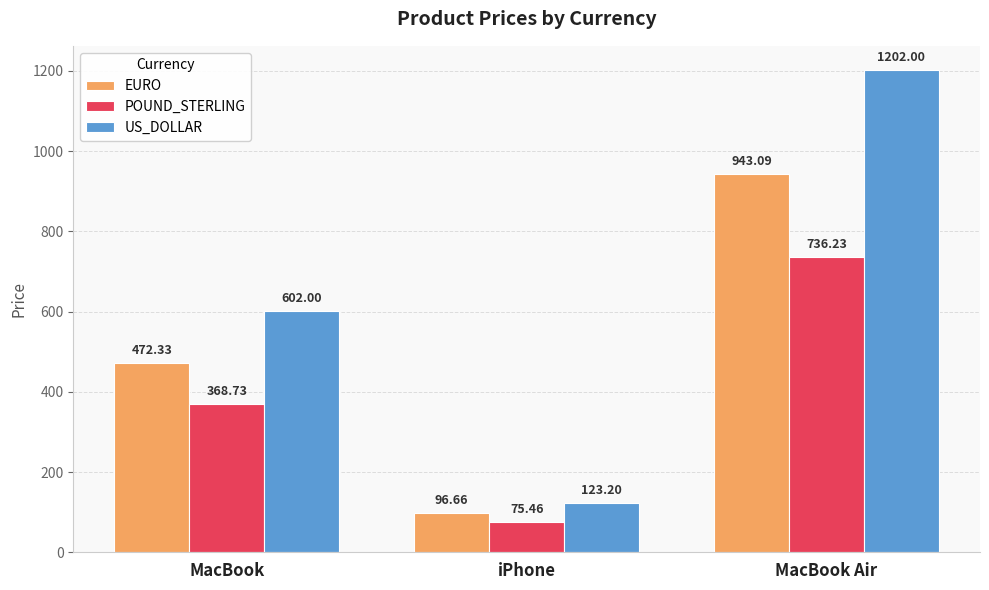

How many distinct data groups are displayed?

3